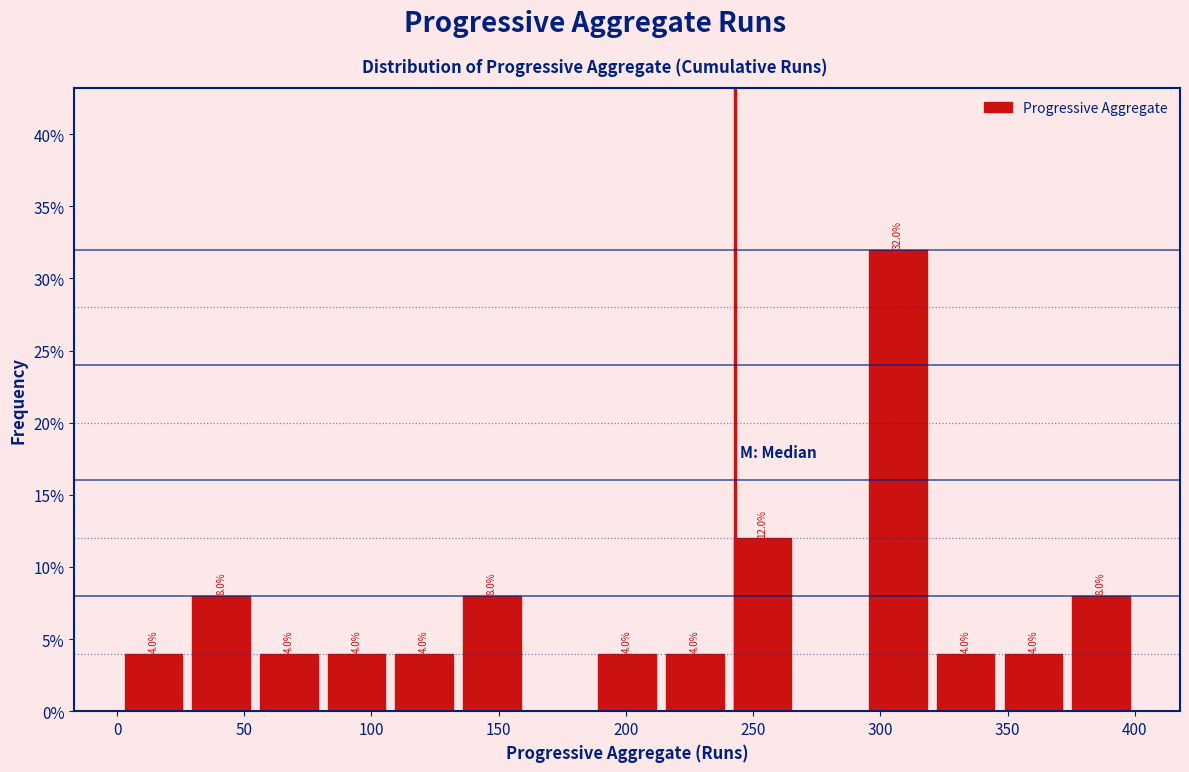

Which range on the x-axis has the tallest bar?

295 to 320